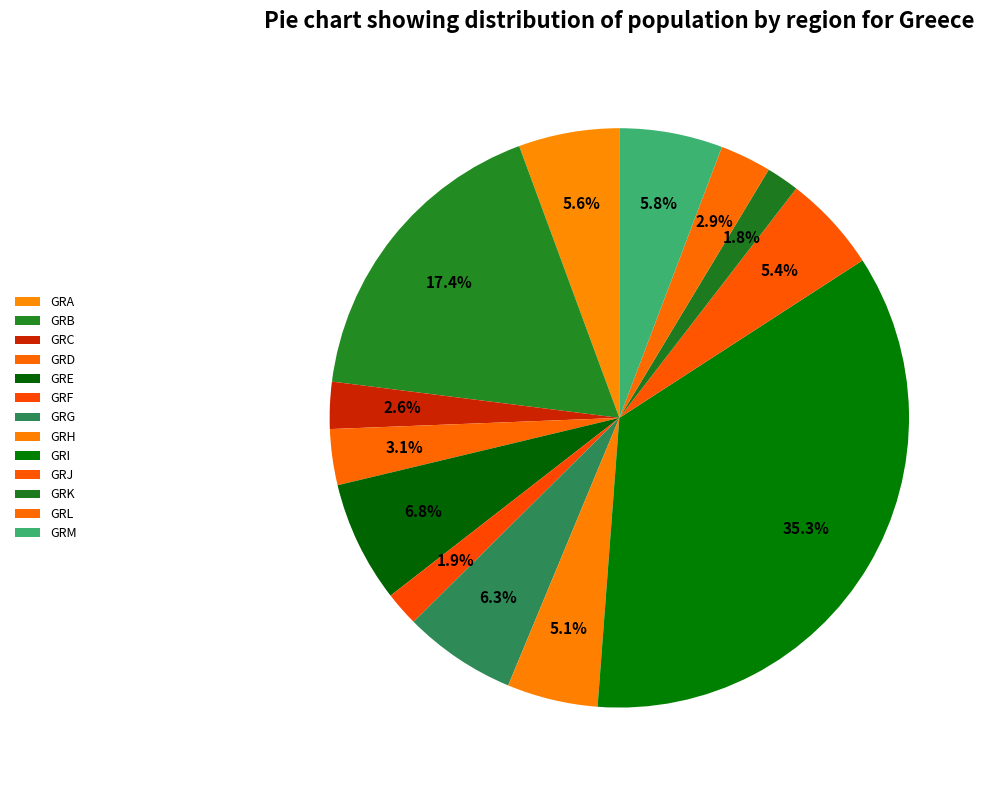

True or false: GRK accounts for 2% of the total.

True